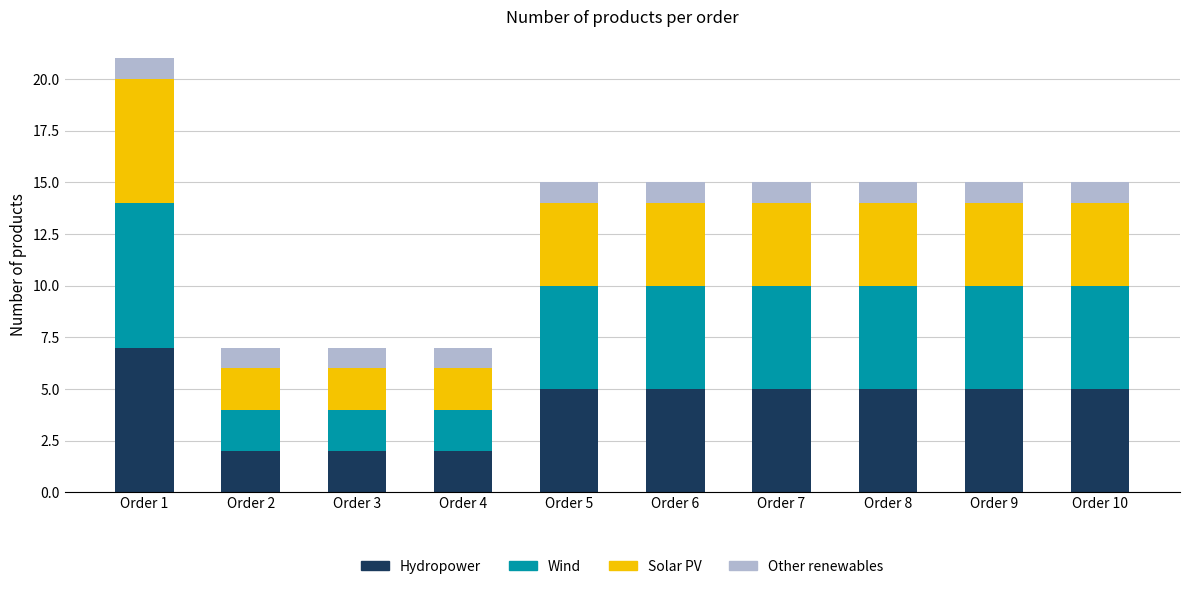

At which label does Hydropower reach its peak?

Order 1